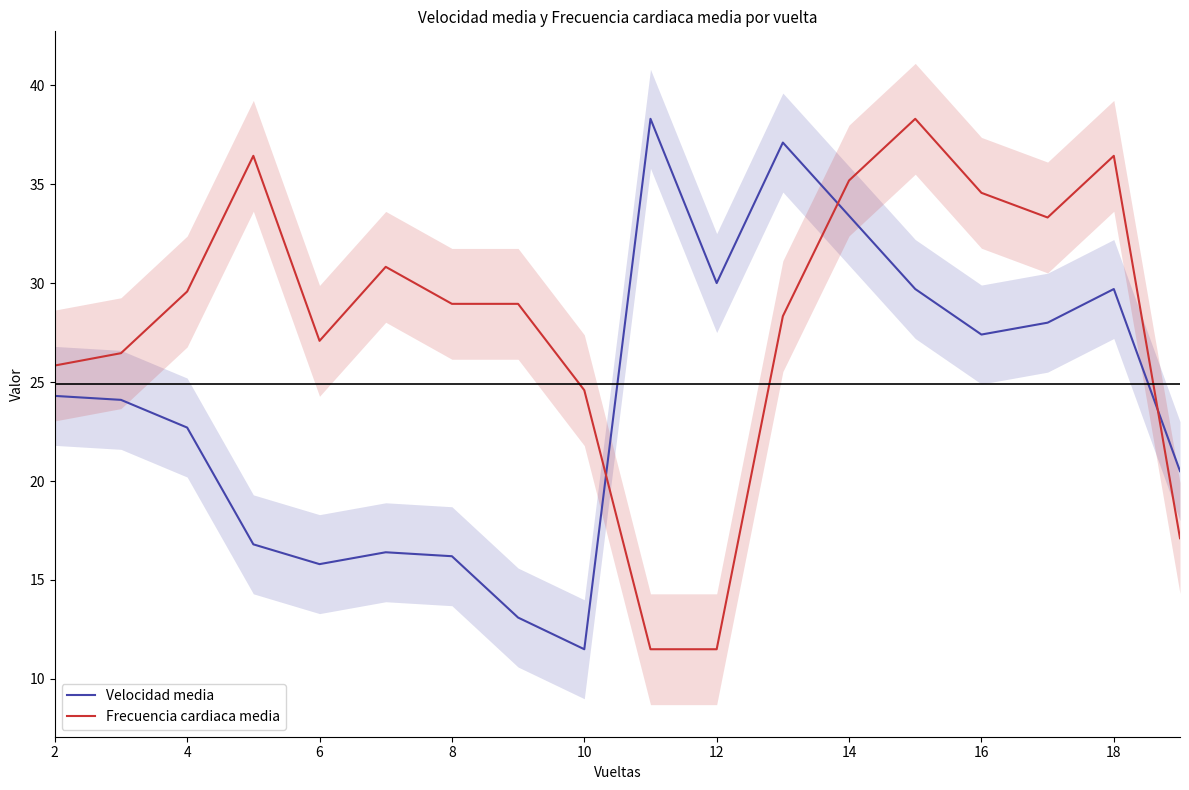

What is the sum of the Frecuencia cardiaca media values at 12 and 4?

41.1